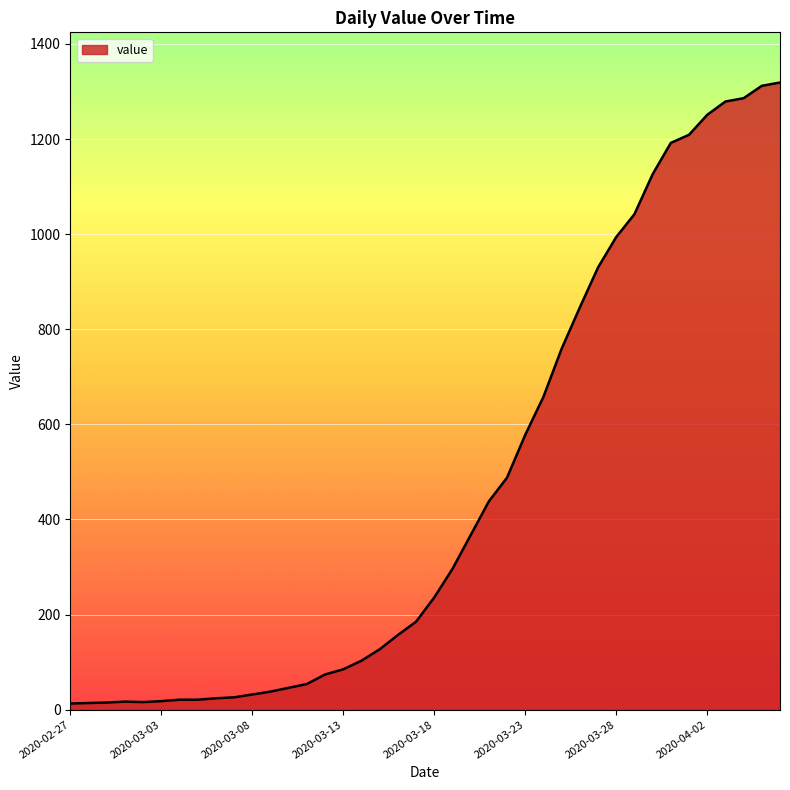

What is the greatest value displayed?

1319